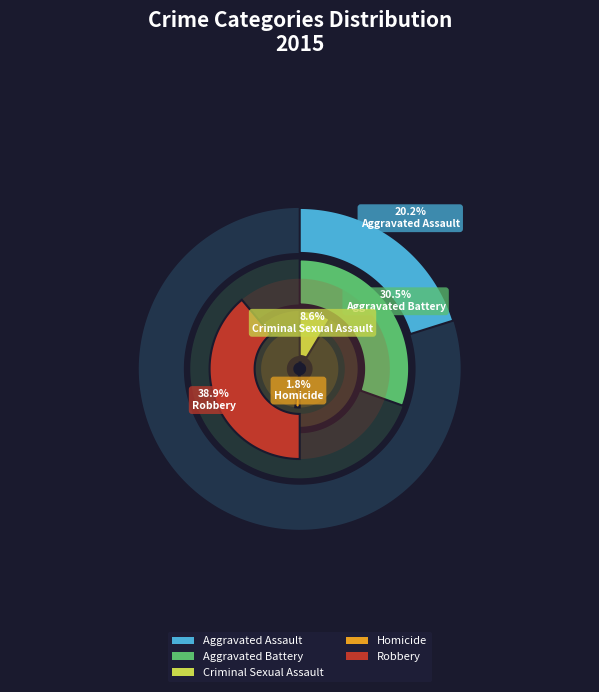

To the nearest percent, what is the difference between the Robbery and Criminal Sexual Assault slice percentages?

30%